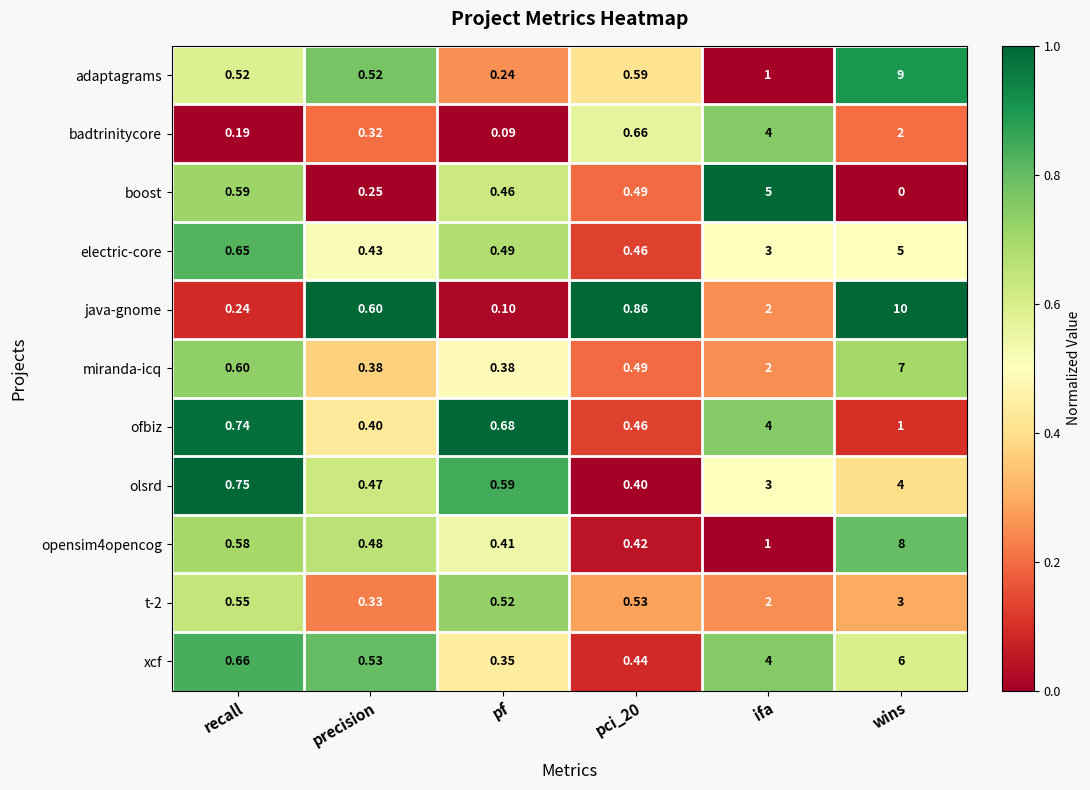

How many distinct data groups are displayed?

11